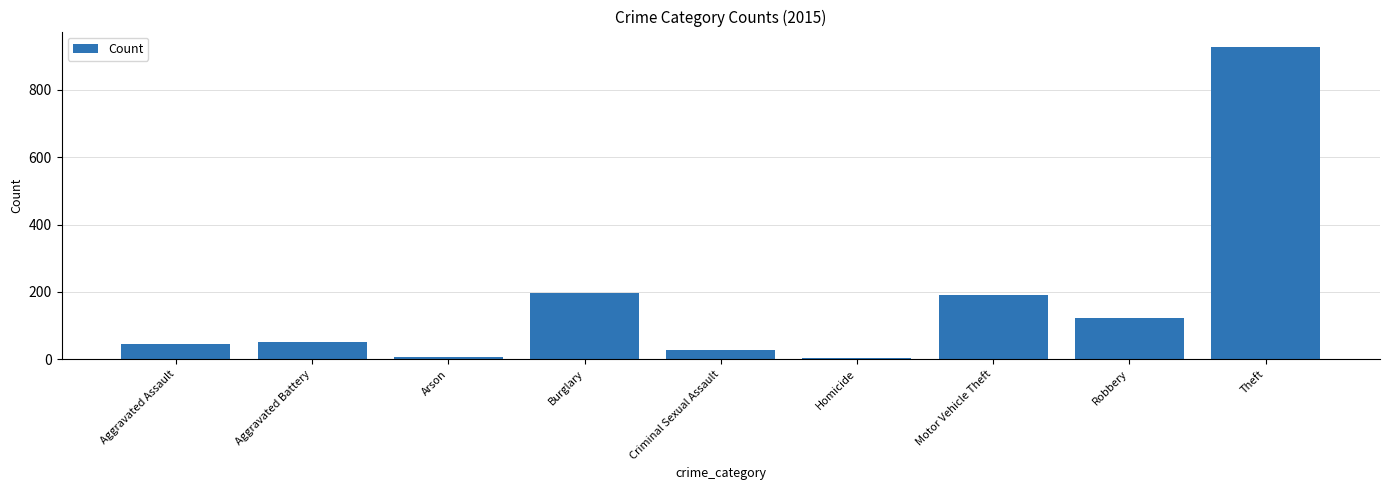

The value at Arson is 8. True or false?

True